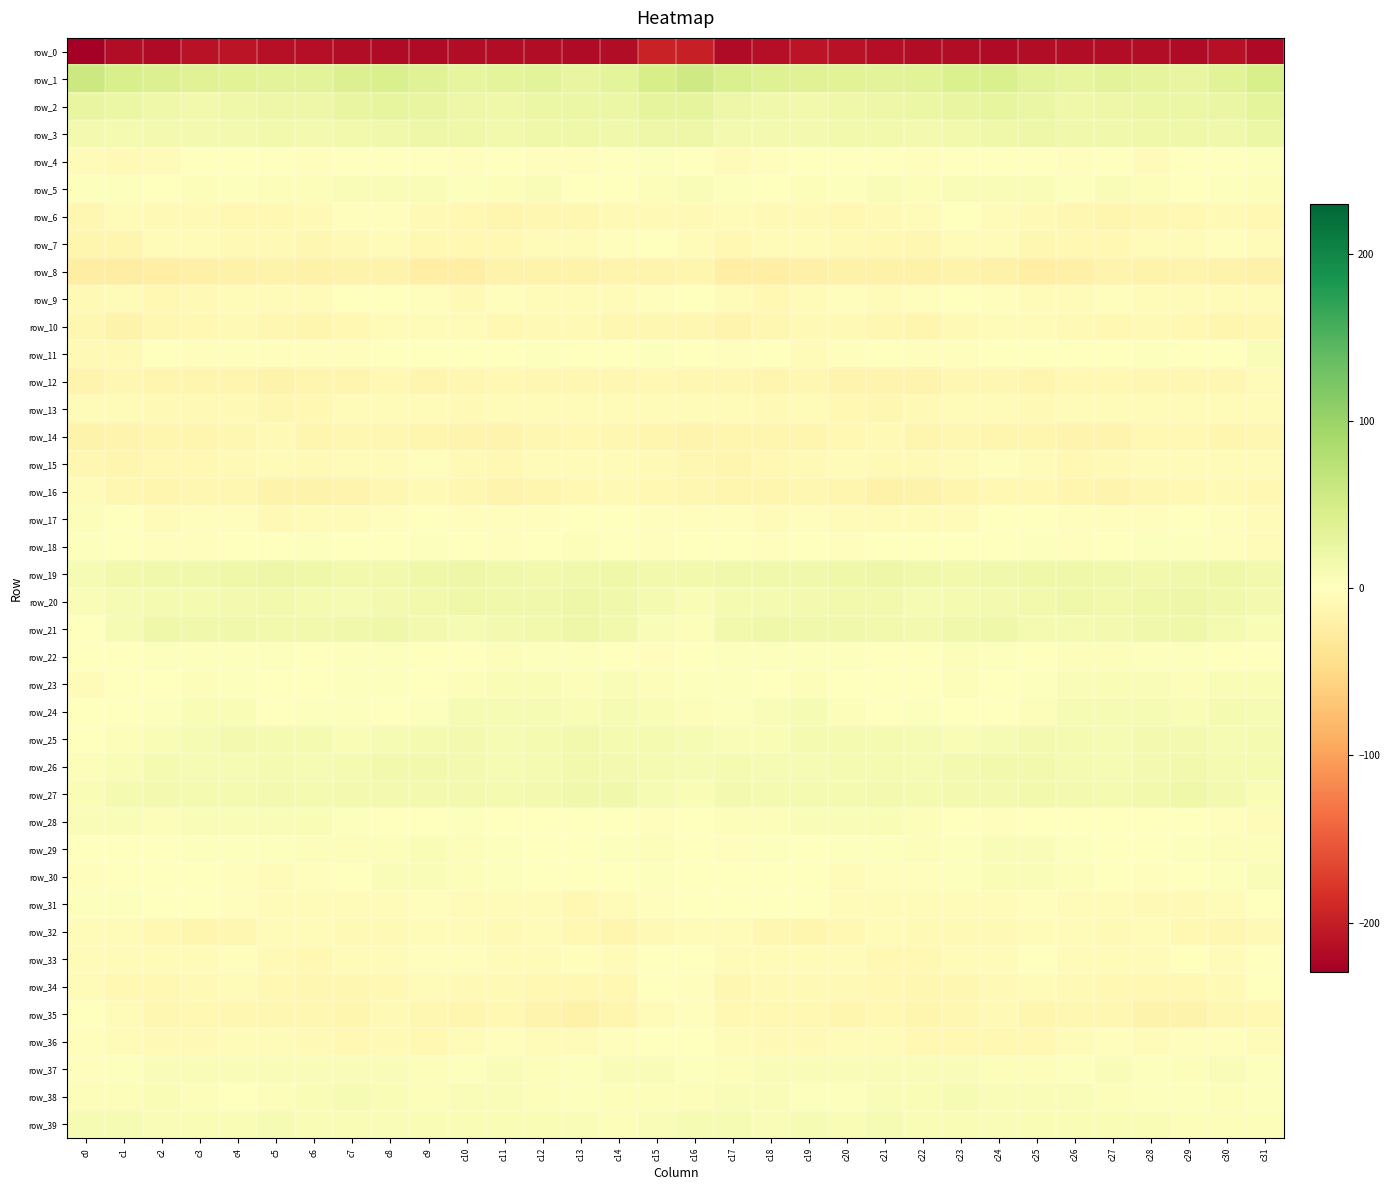

Is the value of row_16 at c23 greater than the value of row_12 at c30?

No